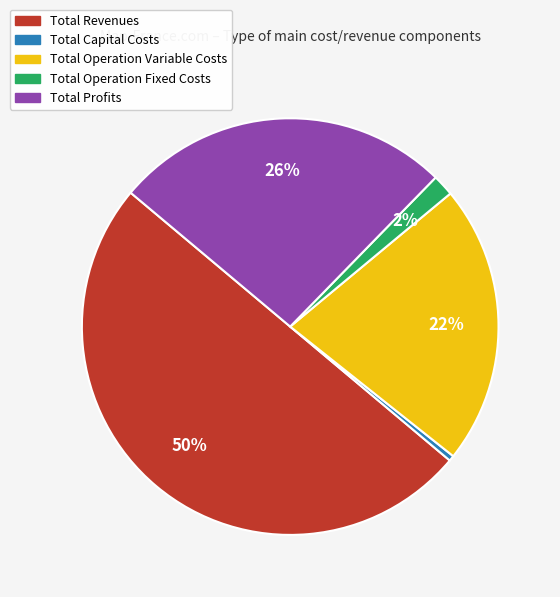

Count the number of slices in the pie.

5